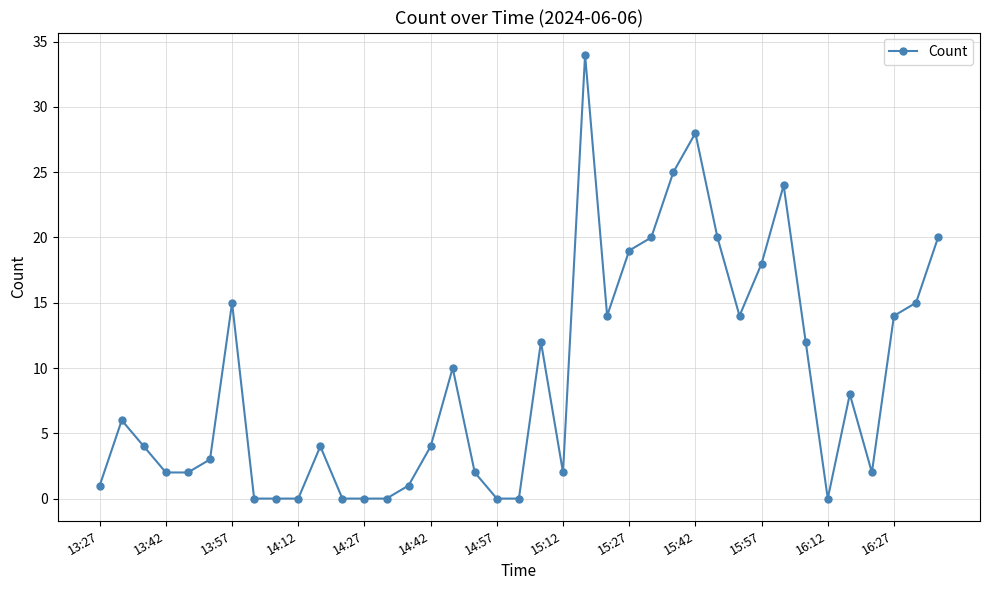

What is the average value?

9